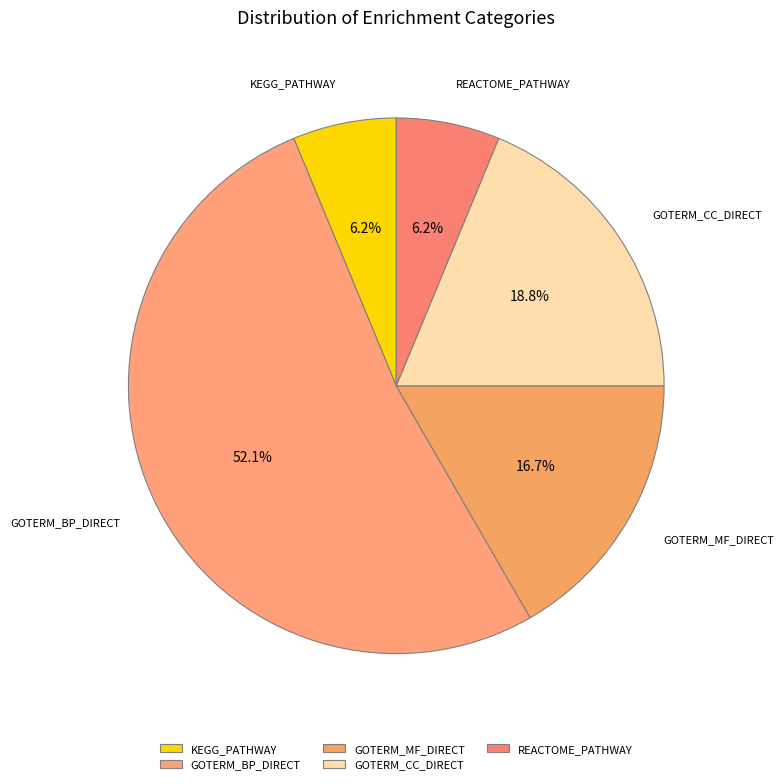

Approximately how many times larger is the value at GOTERM_MF_DIRECT compared to KEGG_PATHWAY?

2.7